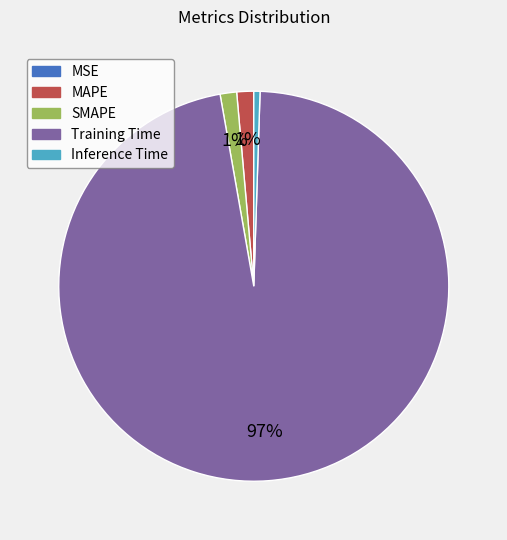

To the nearest percent, what percentage of the pie is Inference Time?

1%